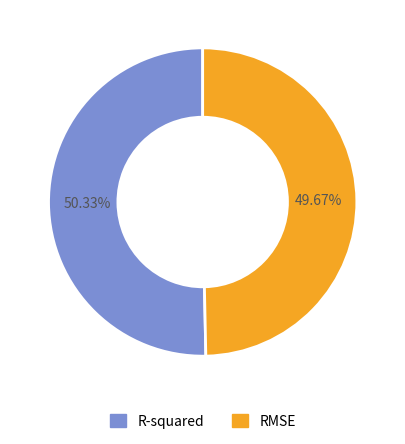

To the nearest percent, what is the average slice percentage?

50%